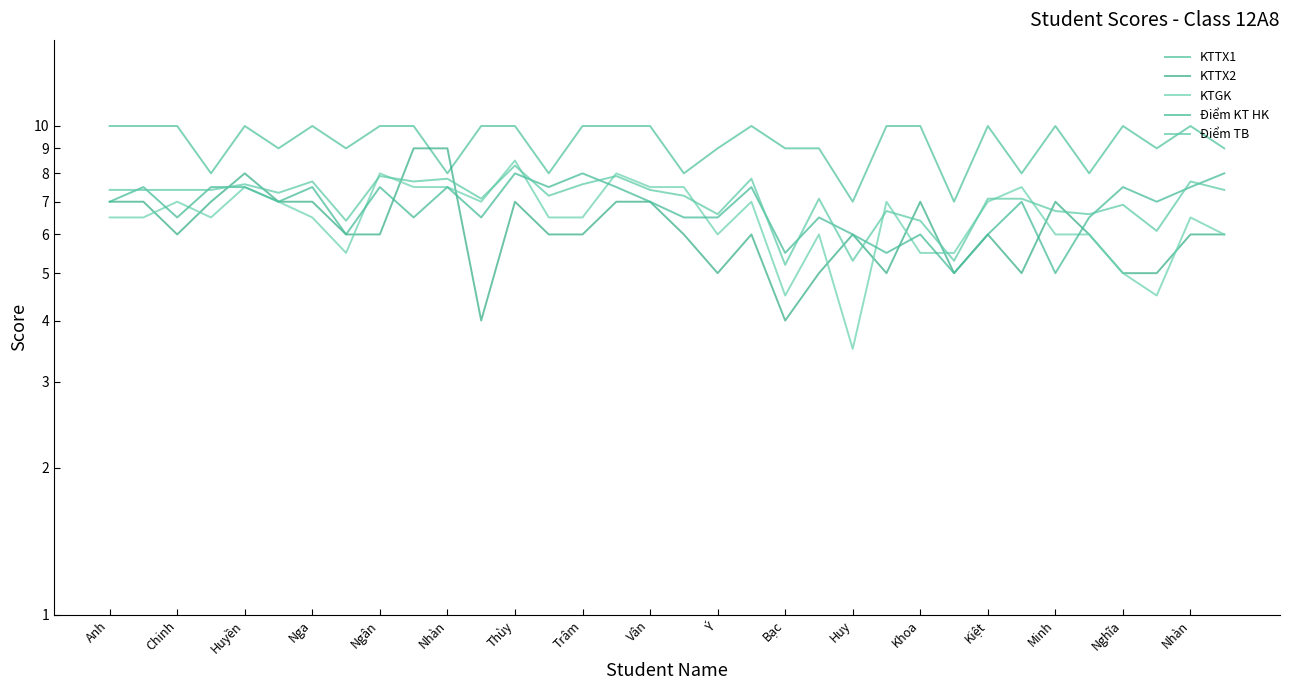

How many interior local peaks does the KTGK series have?

10